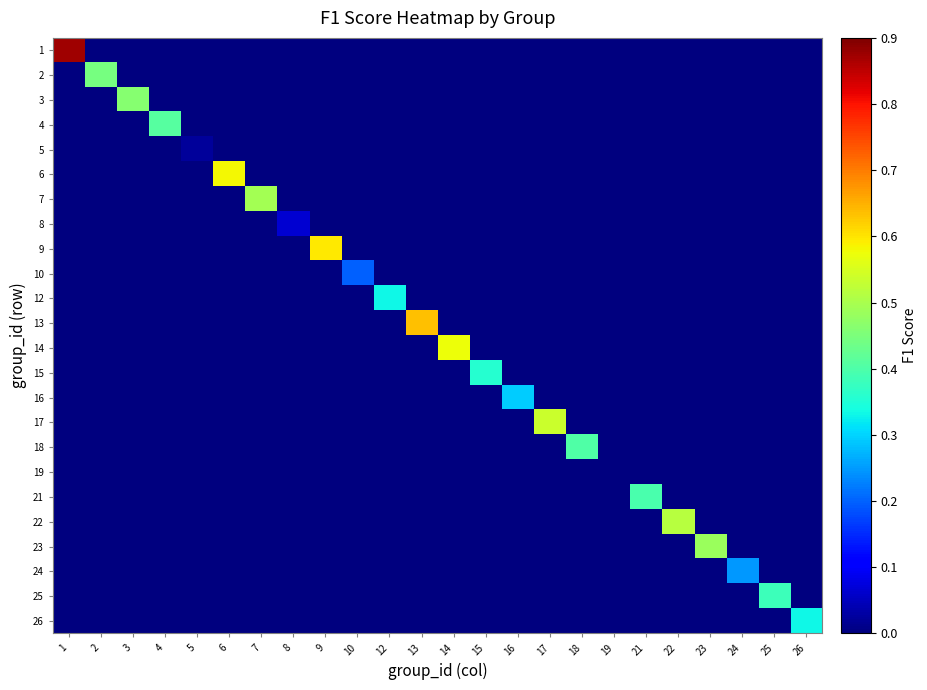

What is the total value across all series at 17?

0.5